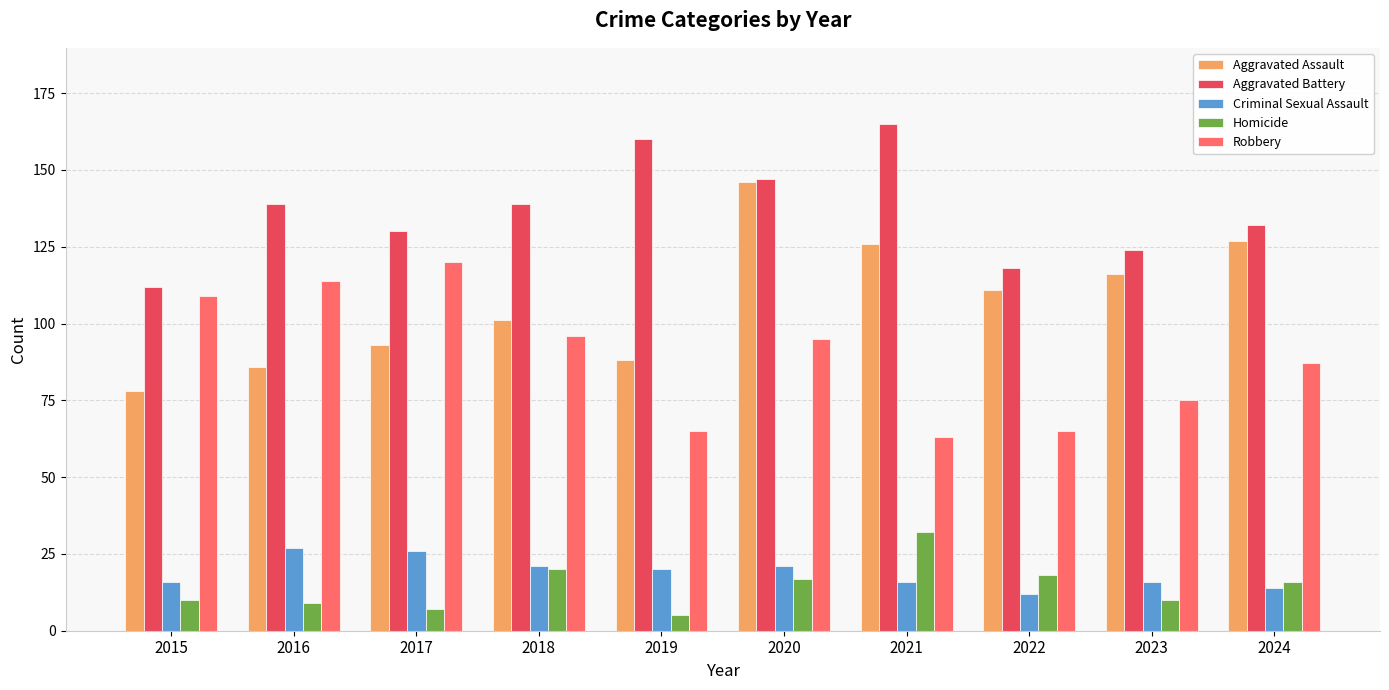

What is the maximum value shown in the chart?

165